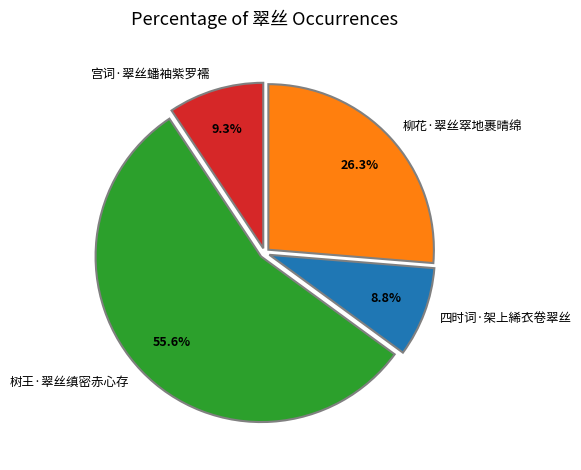

Is it true that 四时词·架上絺衣卷翠丝 is 18% of the pie?

False